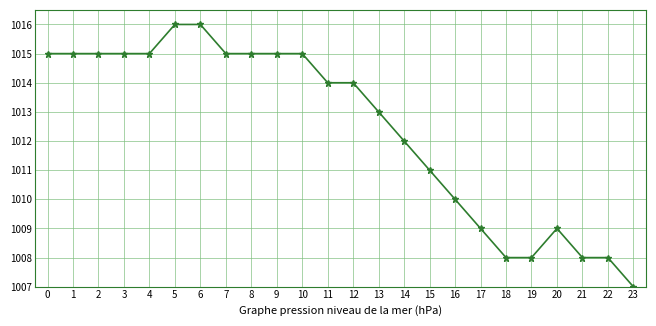

The chart shows a value of 1727 at 15. True or false?

False